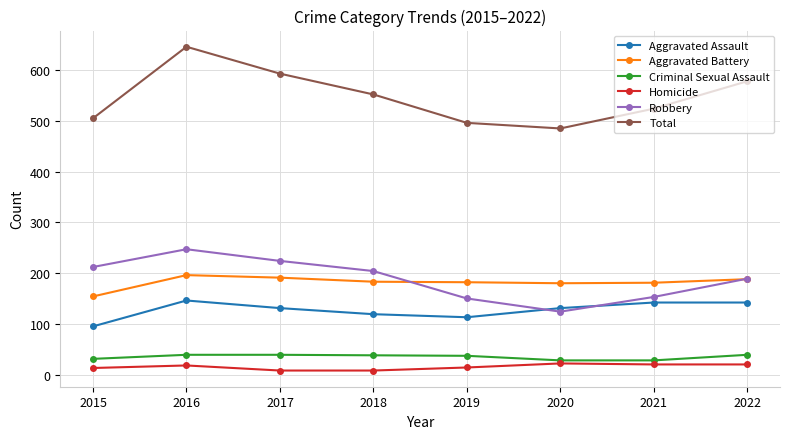

What is the value of the Homicide point at the 4th from the left?

8